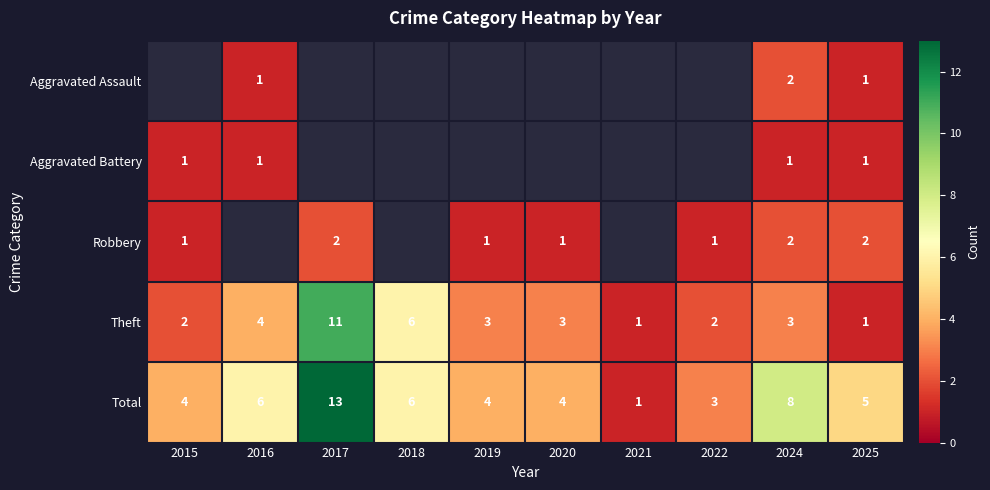

True or false: Aggravated Assault has a value of 1 at 2016.

True